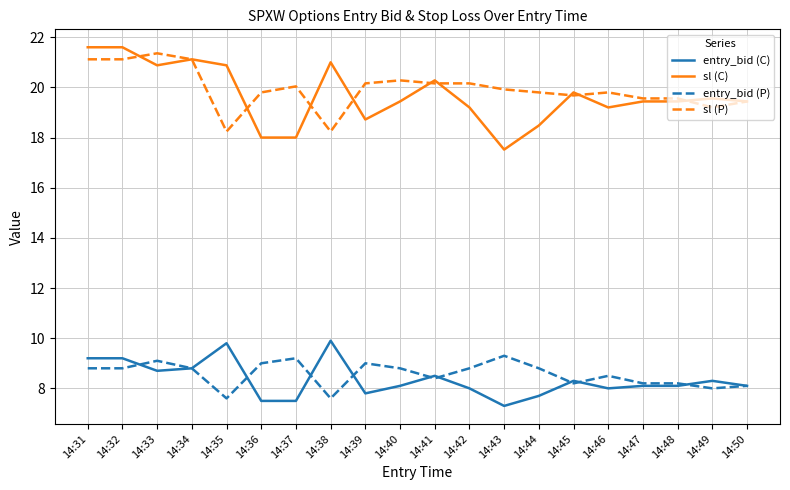

At 14:38, list the series in order from smallest to largest.

entry_bid (P), entry_bid (C), sl (P), sl (C)